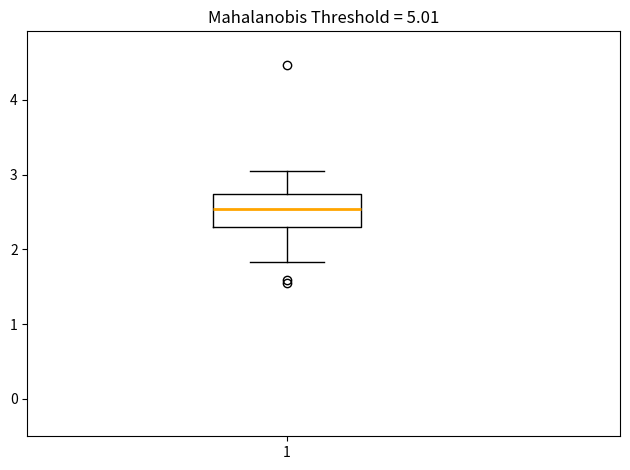

Read this box plot against the y-axis: the position of the median line, the range covered by the box, and the ends of both whiskers. The values are not printed on the chart, so give them approximately, as read against the axis.

median 2.5, box 2.3 to 2.7, whiskers 1.8 to 3.1